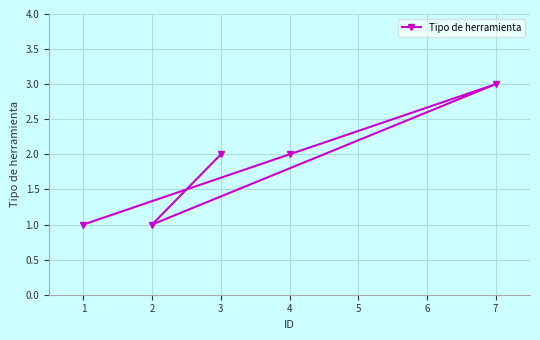

True or false: the data has more than 0 interior local peaks.

True